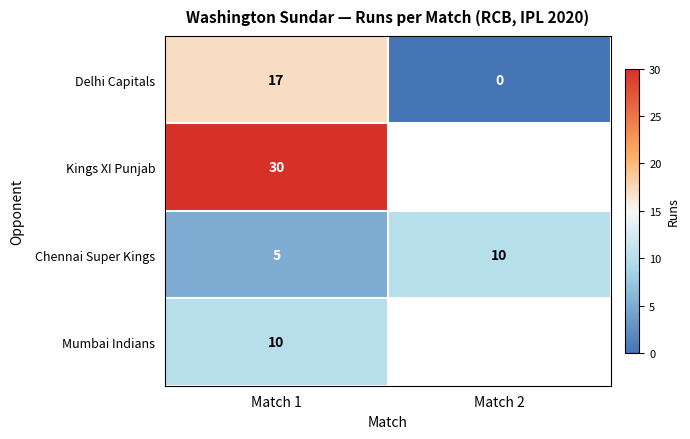

Where is Delhi Capitals nearest to the value 8?

Match 2